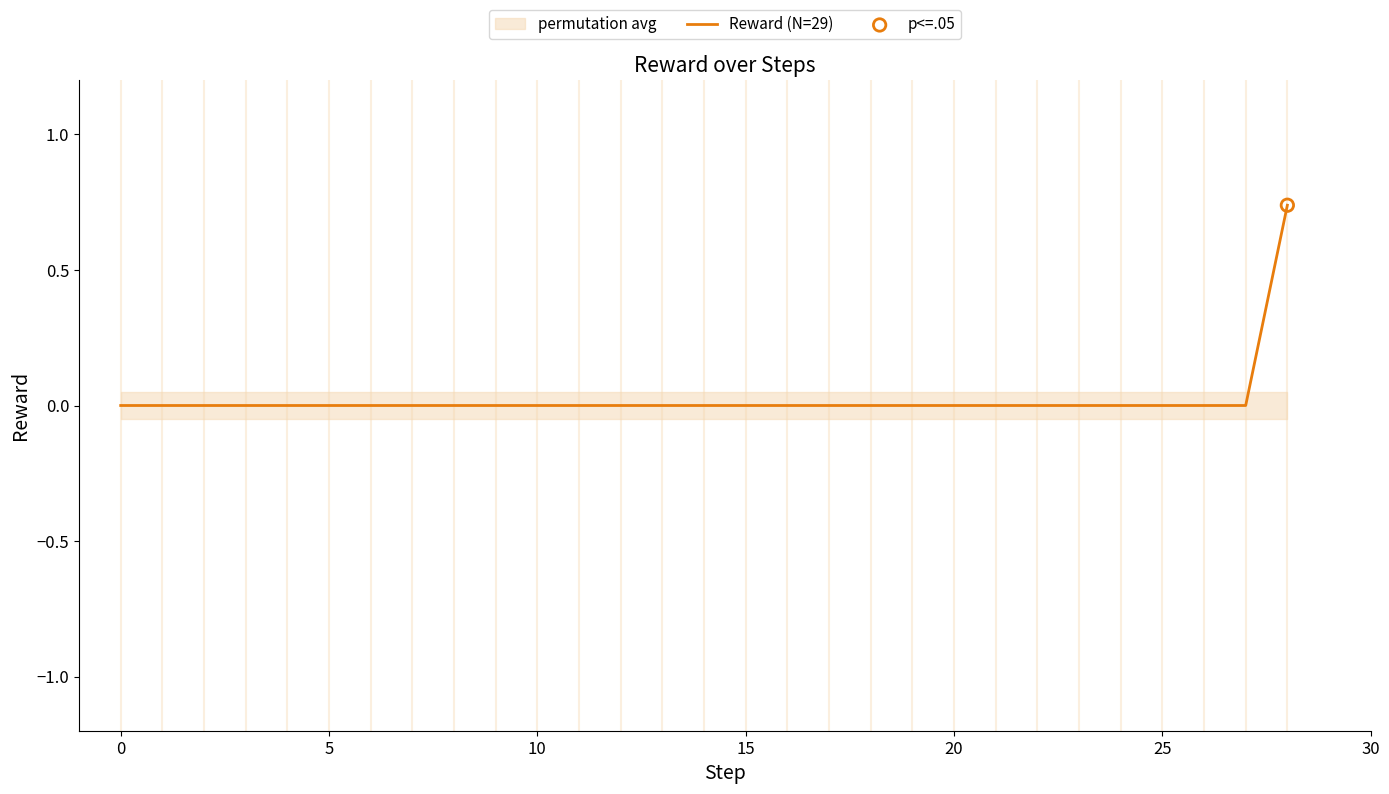

Between 15 and 5, which is larger?

15